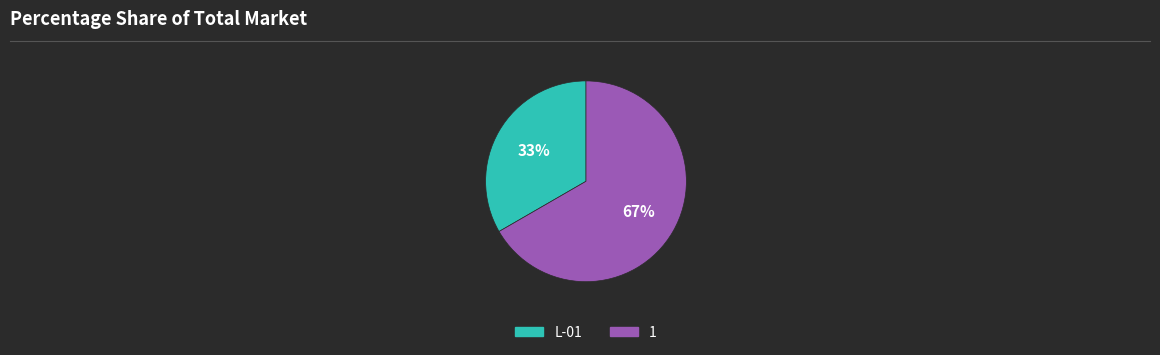

To the nearest percent, what percentage of the pie is 1?

67%